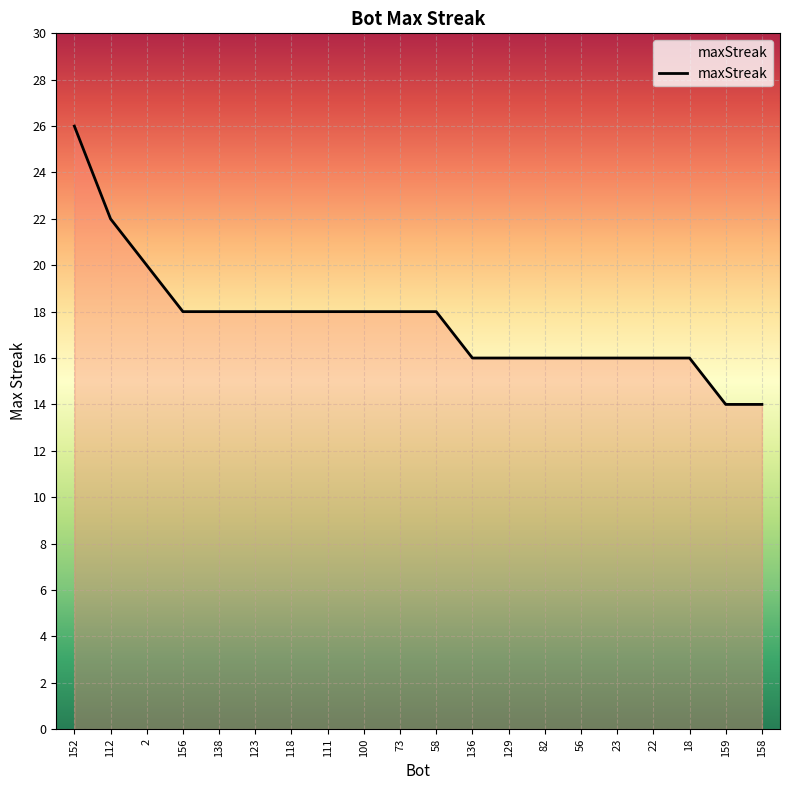

What is the difference between the maximum and minimum values?

12